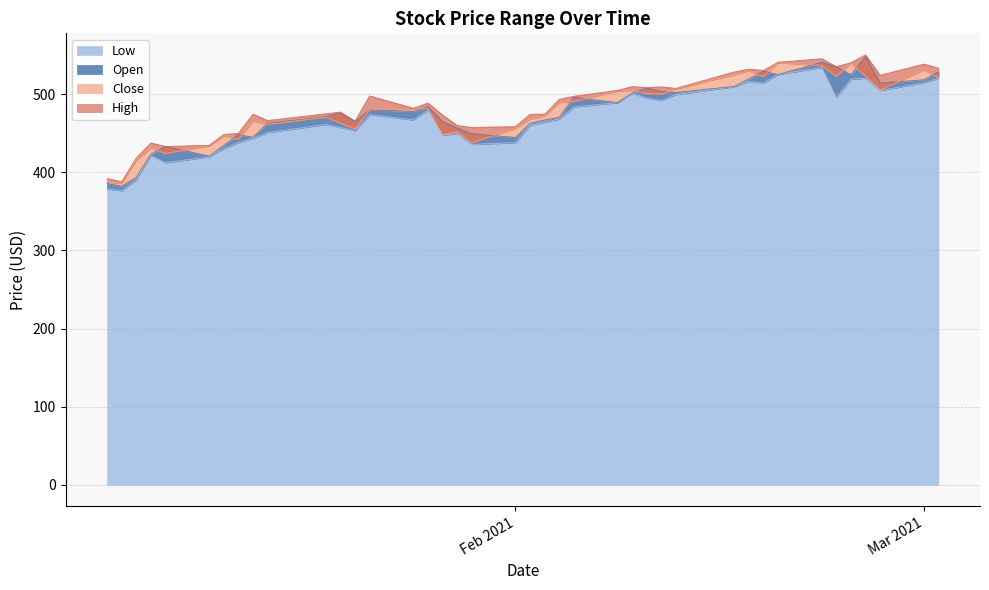

What is the difference between the highest and lowest values at 2021-02-08?

15.6